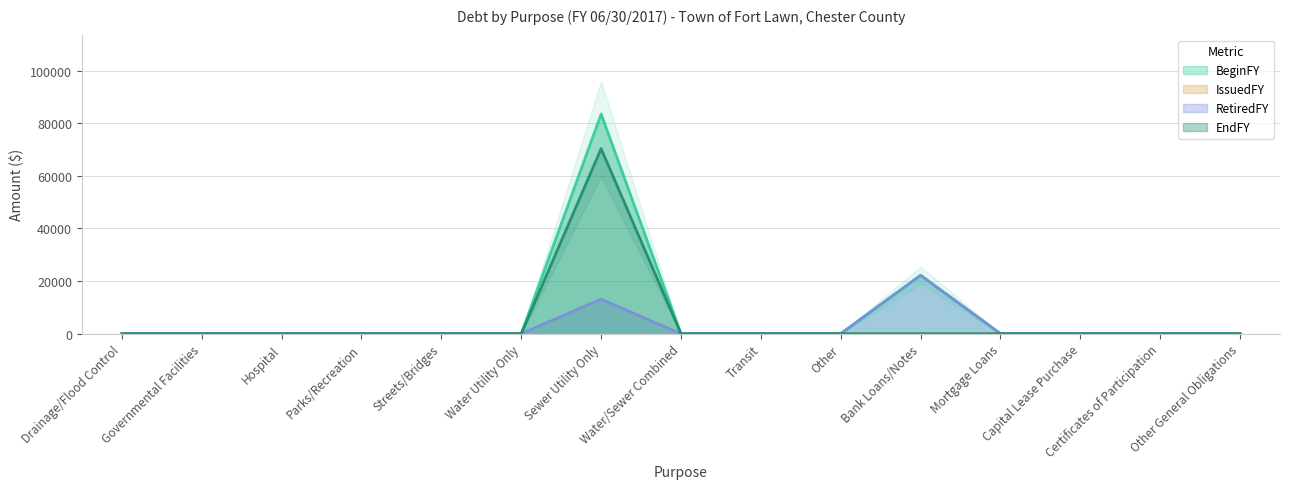

At which label is BeginFY closest to 41729?

Bank Loans/Notes